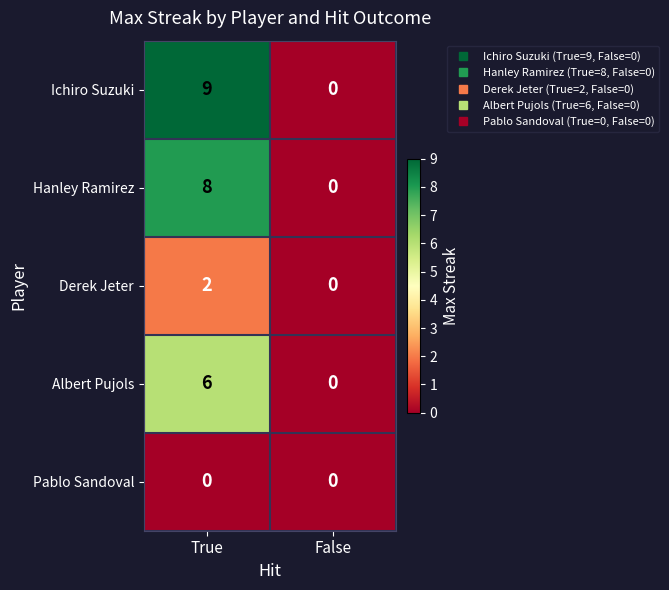

Reading left to right, transcribe all the data shown in this chart.

Ichiro Suzuki: 9	0
Hanley Ramirez: 8	0
Derek Jeter: 2	0
Albert Pujols: 6	0
Pablo Sandoval: 0	0